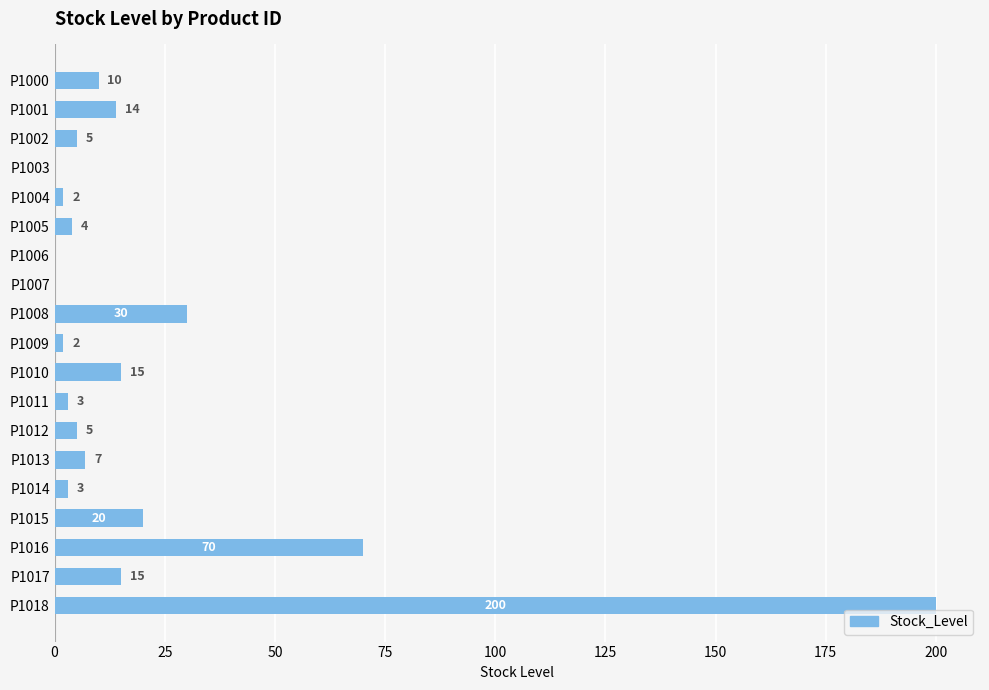

How many positive values are there?

16